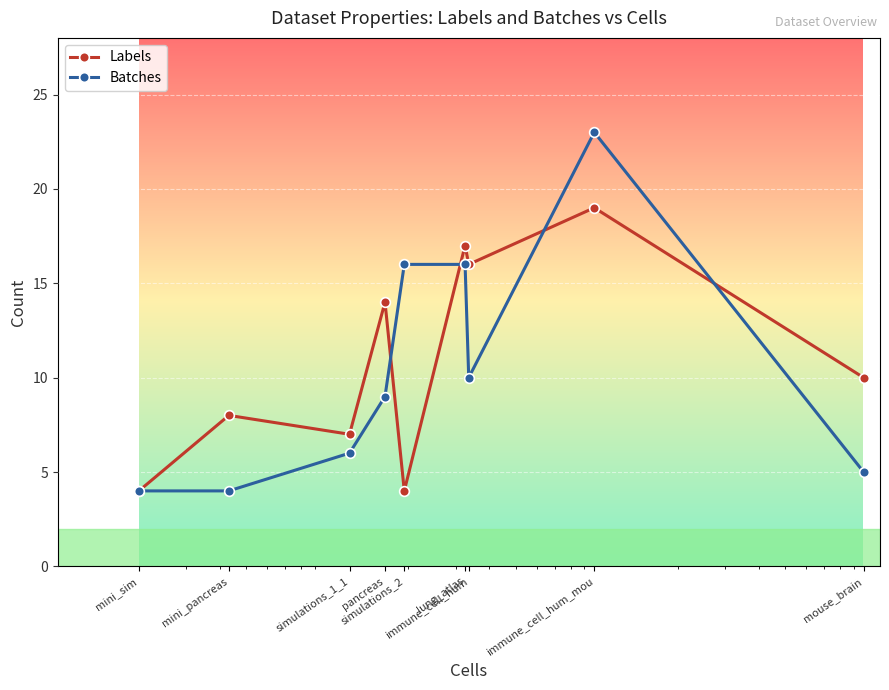

What are all the series names shown in the legend?

Labels, Batches